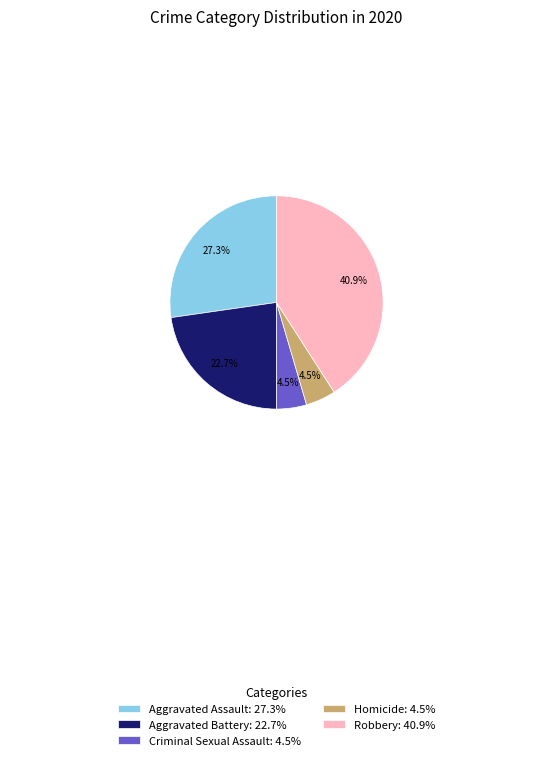

True or false: Criminal Sexual Assault accounts for 13% of the total.

False